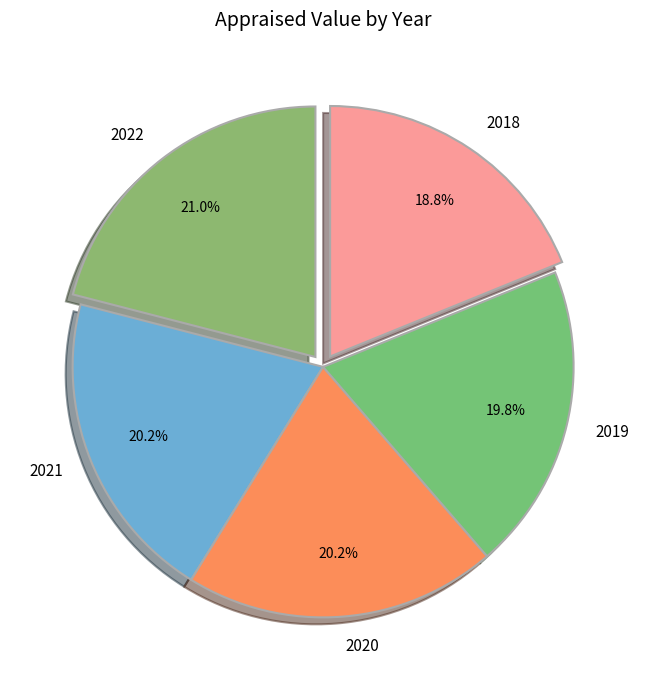

Is there a majority slice in this chart?

No